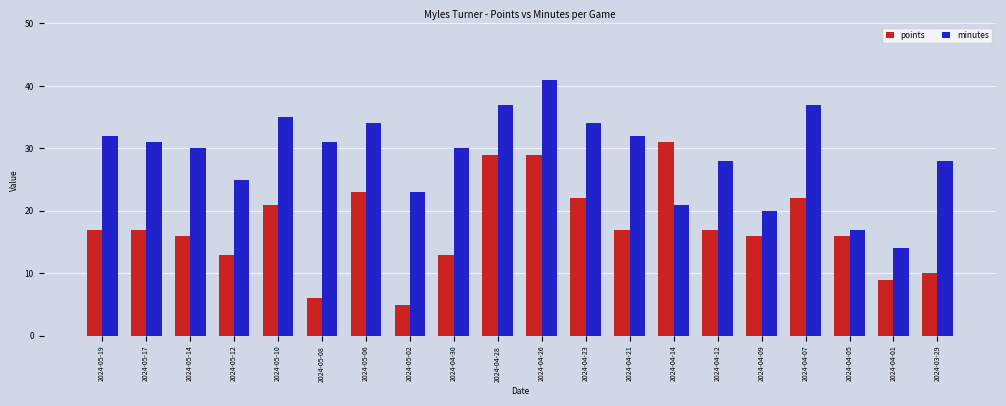

At 2024-05-17, list the series in order from smallest to largest.

points, minutes